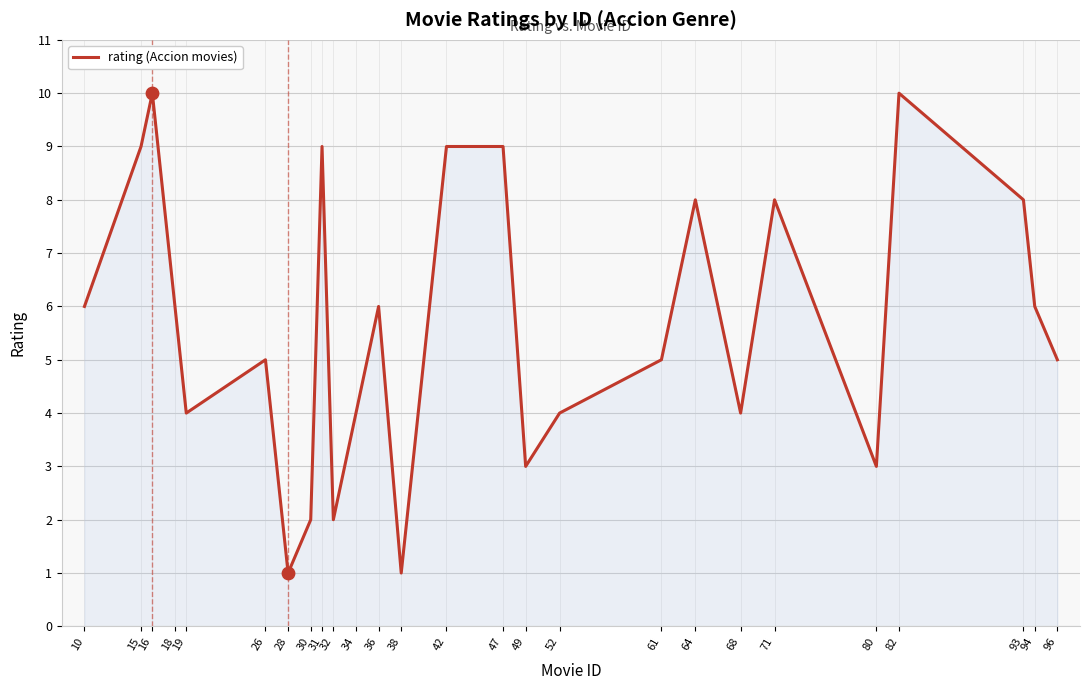

What is the change in value from 47 to 52?

-5